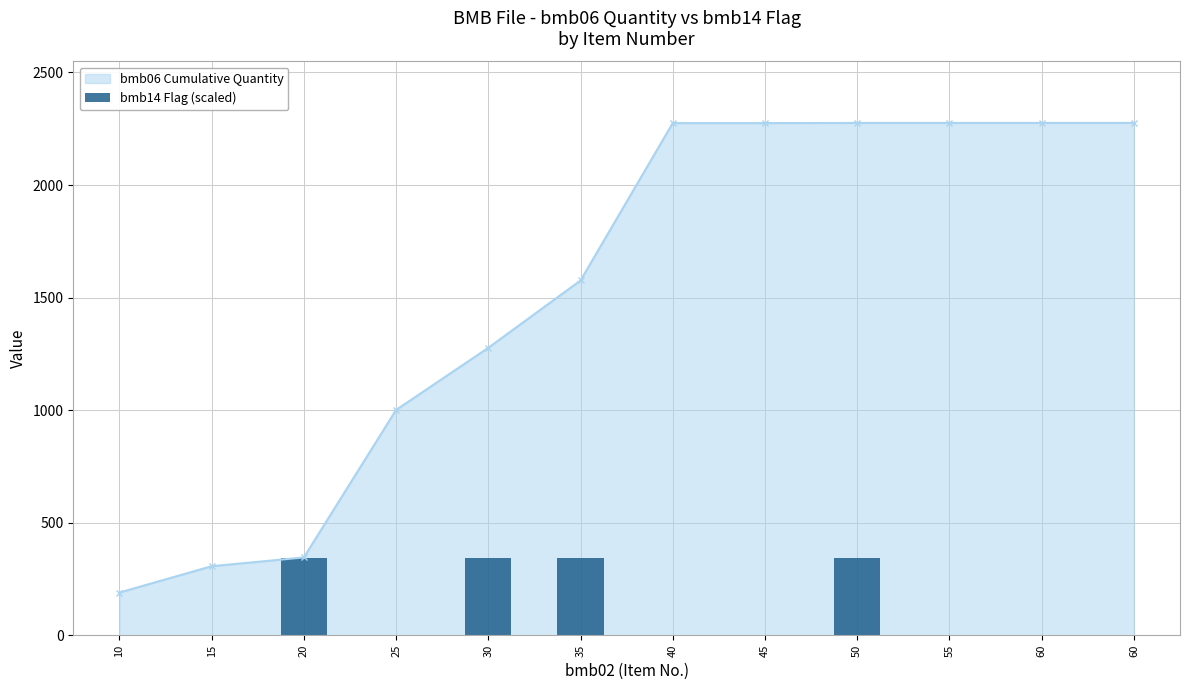

Between 50 and 60, which is larger?

50